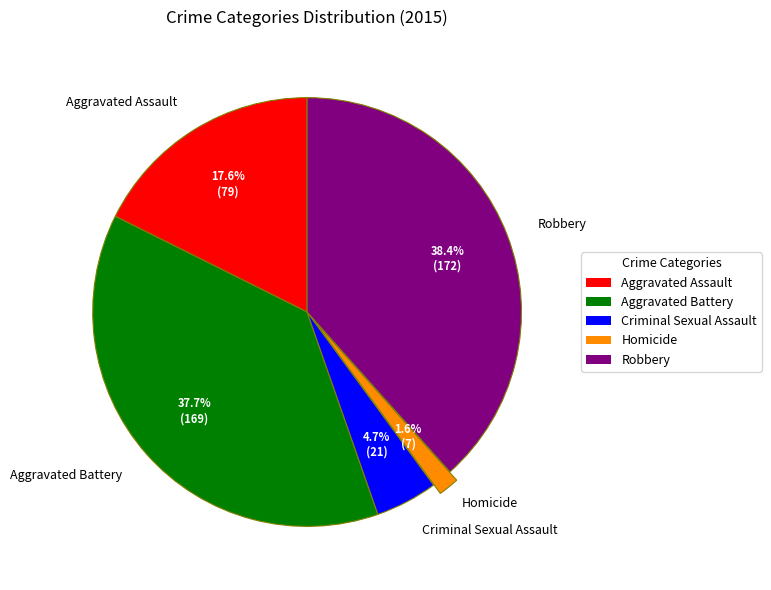

To the nearest percent, what is the difference between the largest and smallest slice percentages?

37%